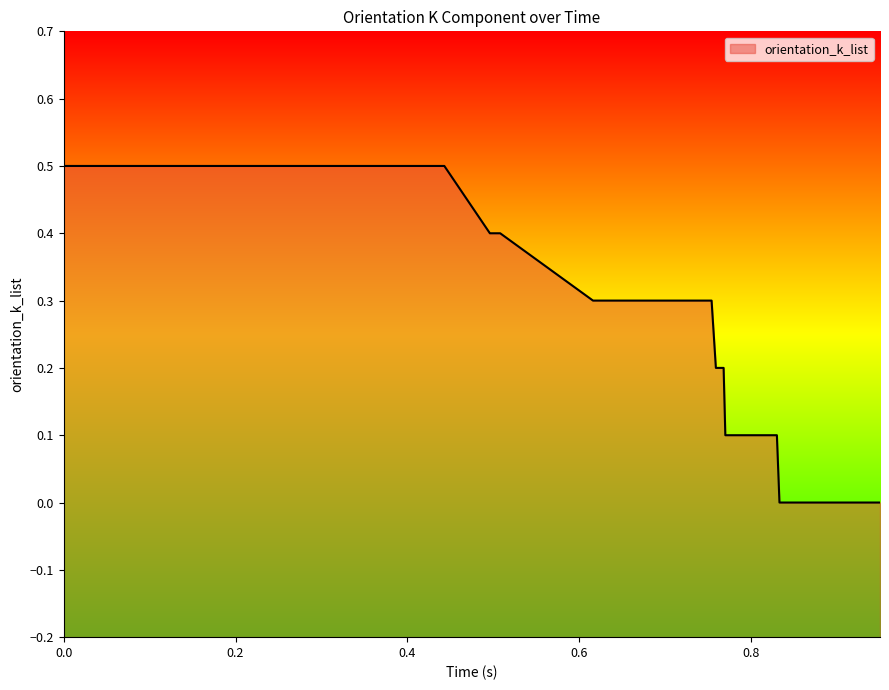

Reading right to left, transcribe all the data shown in this chart.

0.95=-0.0	0.941=-0.0	0.939=-0.0	0.931=-0.0	0.835=0.0	0.833=0.0	0.83=0.1	0.828=0.1	0.77=0.1	0.768=0.2	0.761=0.2	0.759=0.2	0.754=0.3	0.633=0.3	0.622=0.3	0.616=0.3	0.508=0.4	0.506=0.4	0.499=0.4	0.496=0.4	0.443=0.5	0.44=0.5	0.437=0.5	0.431=0.5	0.378=0.5	0.375=0.5	0.361=0.5	0.351=0.5	0.249=0.5	0.246=0.5	0.24=0.5	0.237=0.5	0.131=0.5	0.129=0.5	0.126=0.5	0.124=0.5	0.011=0.5	0.005=0.5	0.002=0.5	0.0=0.5